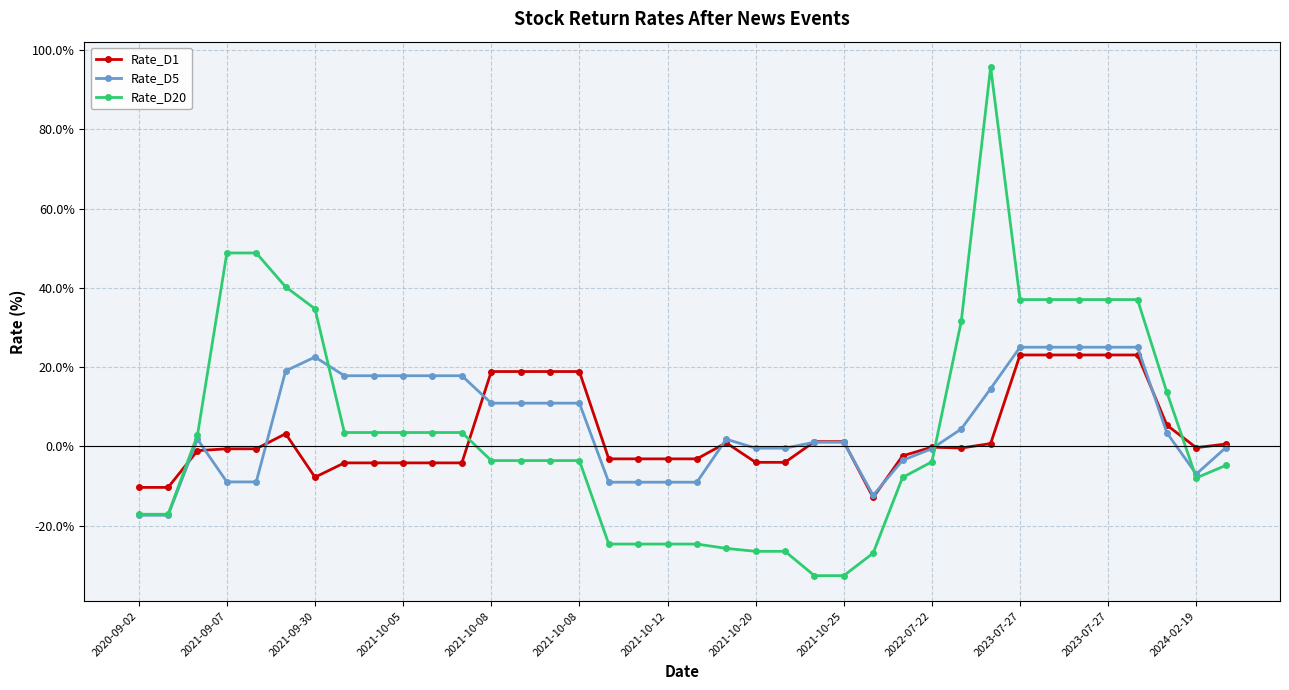

What is the maximum value for Rate_D1?

23.1